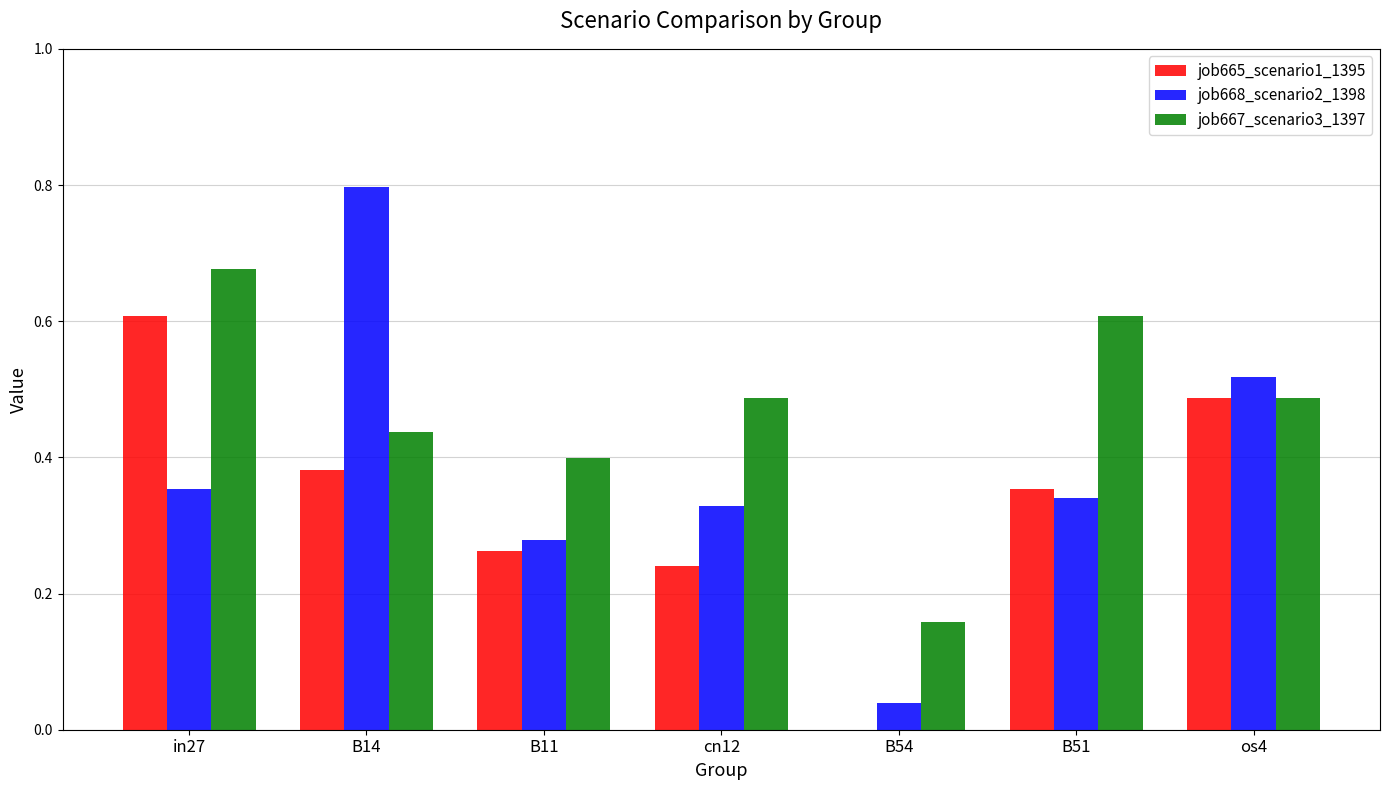

How many values in the job665_scenario1_1395 series exceed 0?

6